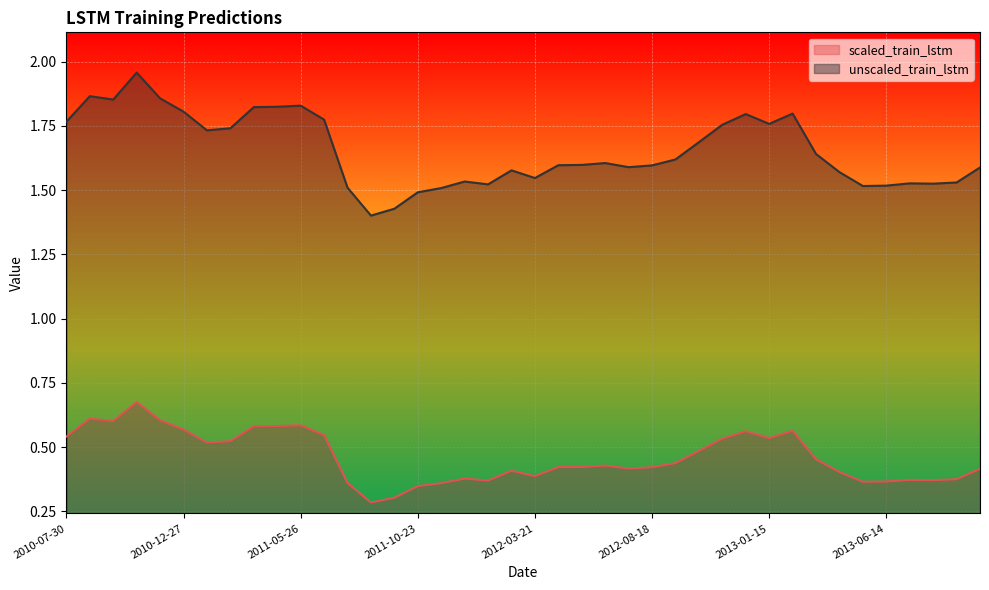

What is the average value of the scaled_train_lstm series?

0.5